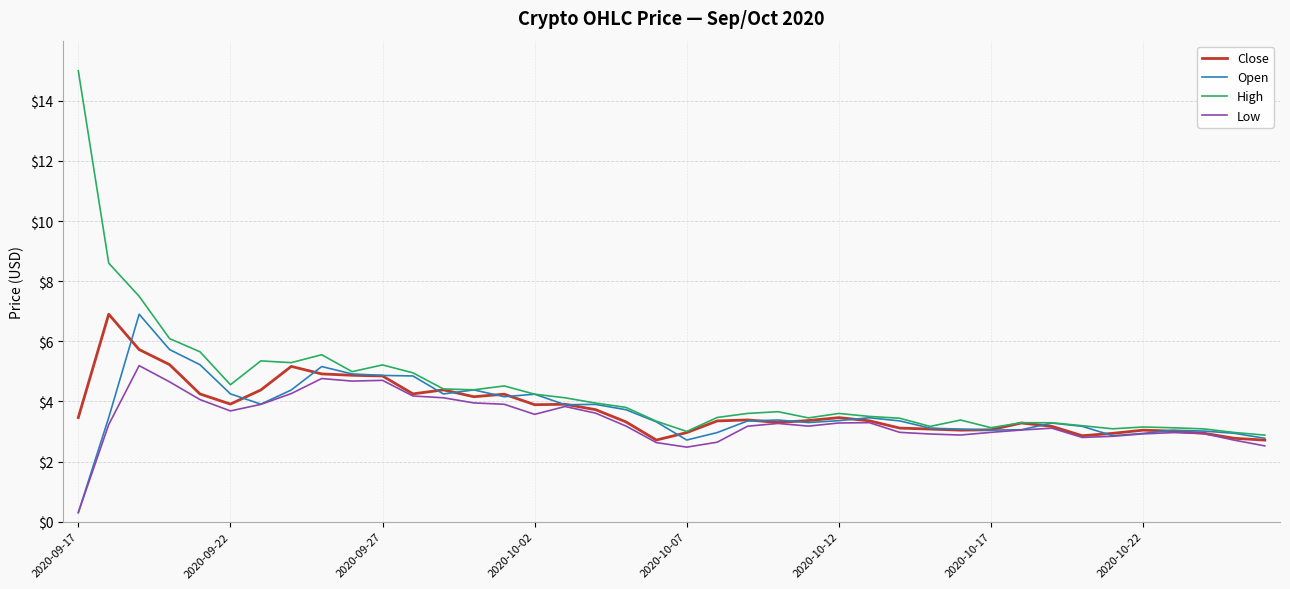

How many lines are shown in the chart?

4